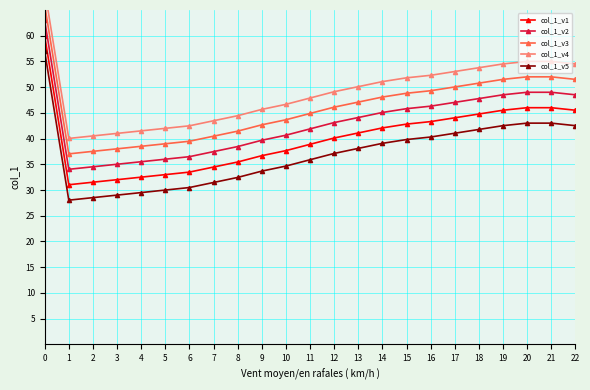

What is the value of the col_1_v4 point at the 18th from the left?

53.0